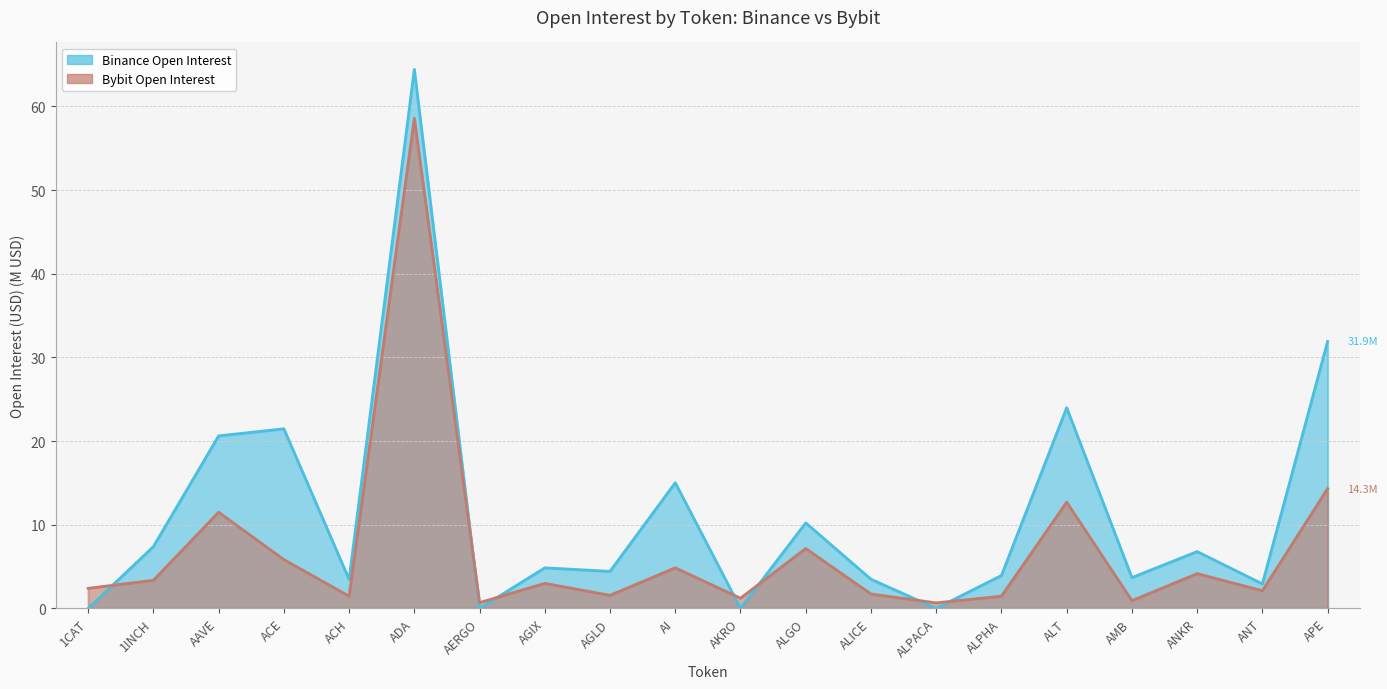

How many times do Bybit_OI_top20 and Binance_OI_top20 cross each other?

7